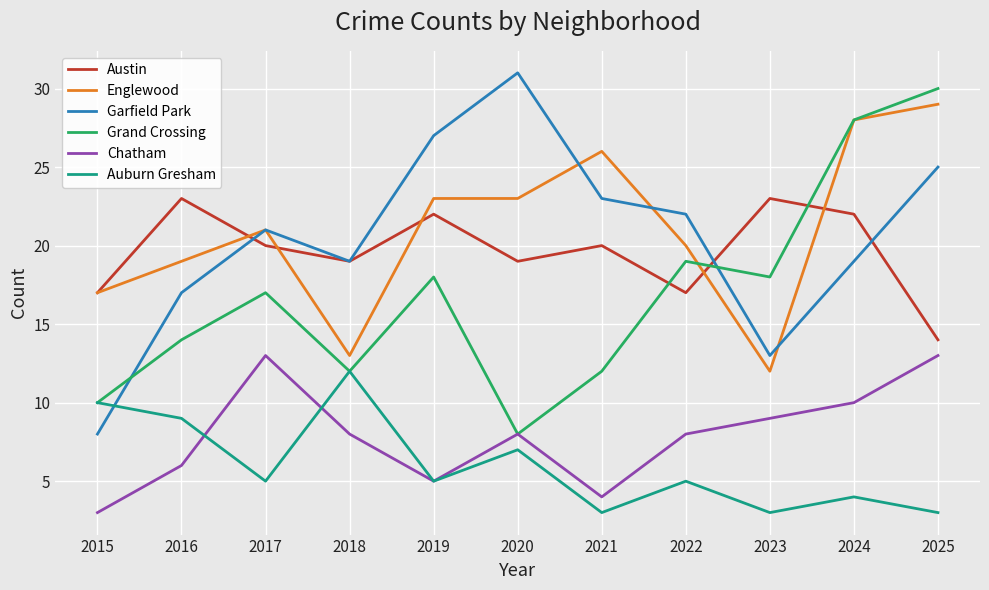

What is the smallest value displayed?

3